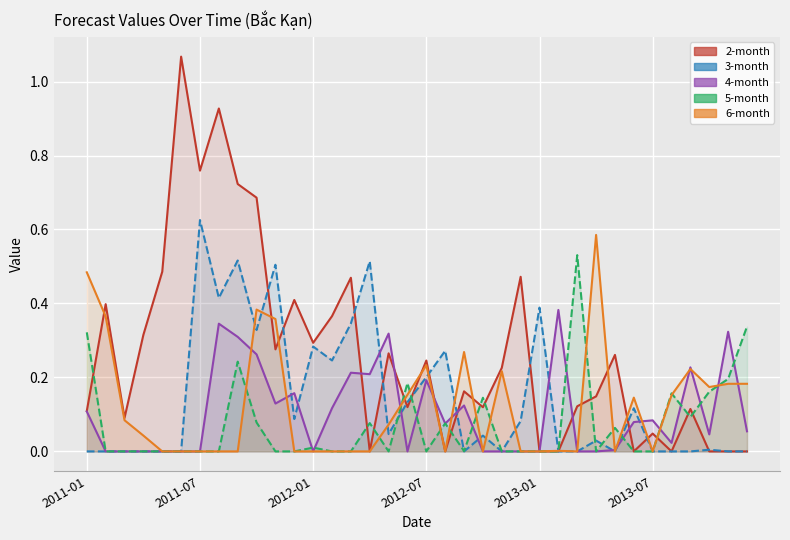

True or false: 6-month has more than 1 interior local peaks.

True